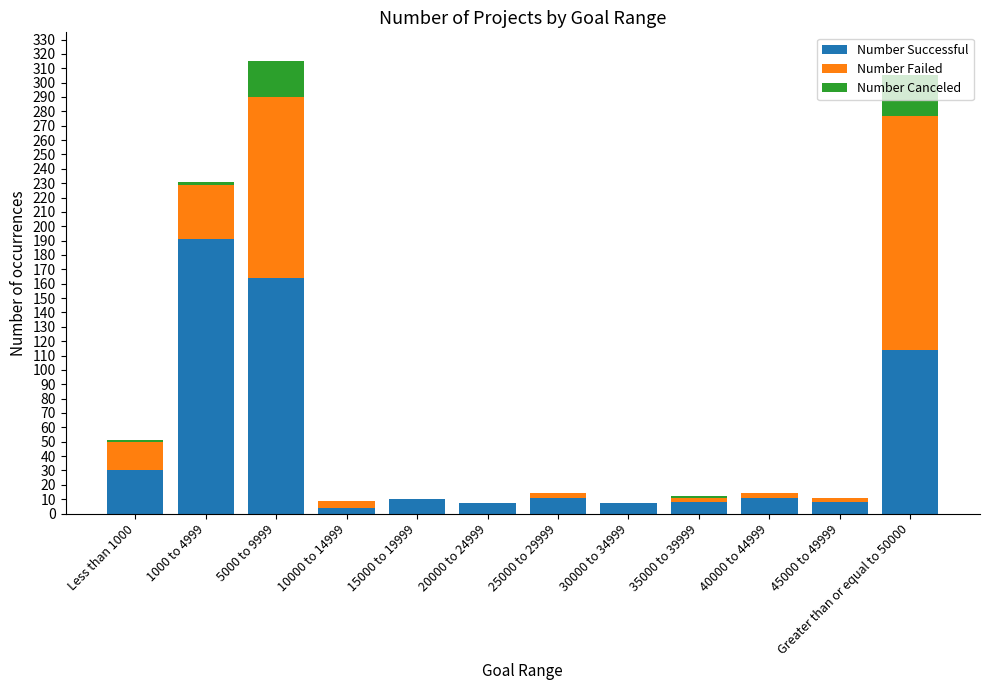

The value of Number Successful at 1000 to 4999 is 249. True or false?

False